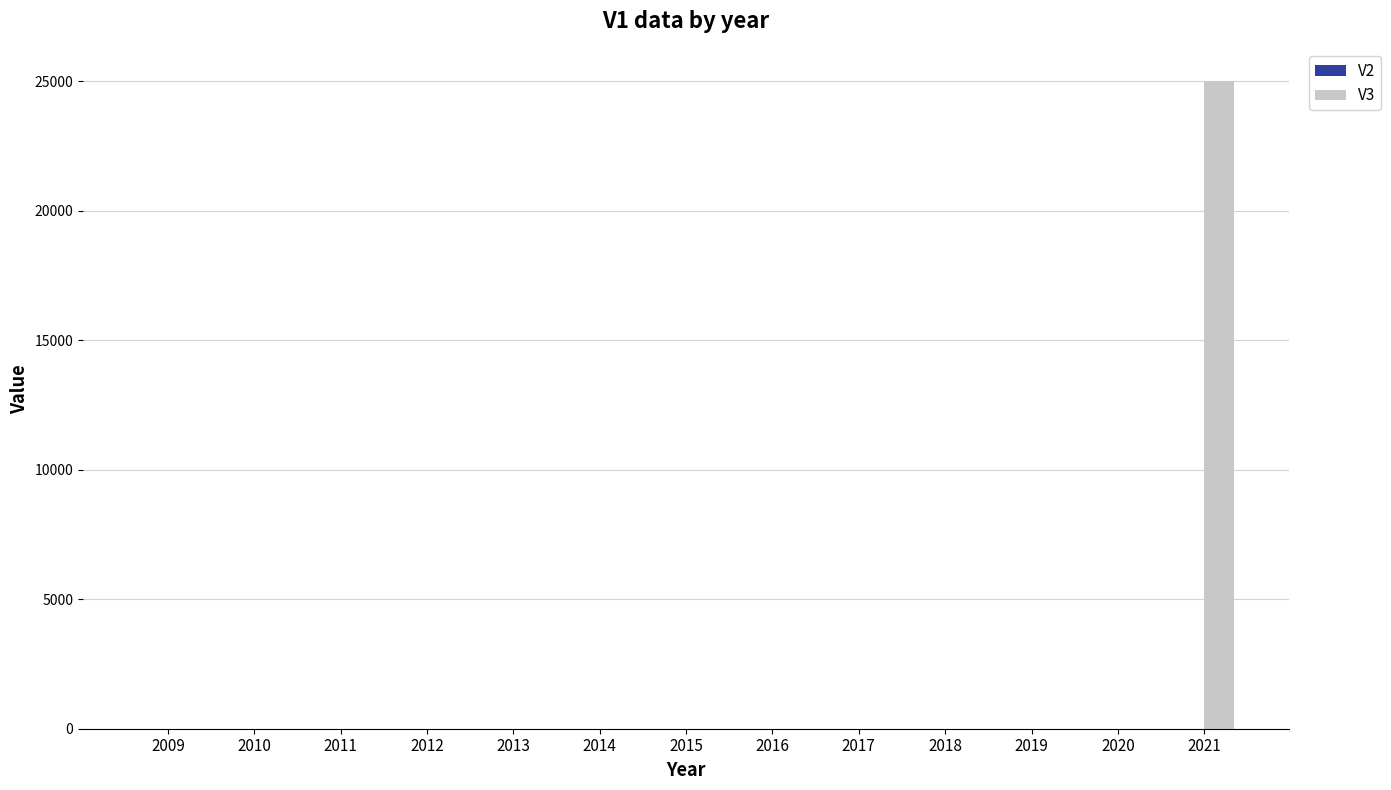

Which series has the largest total across all categories?

V3